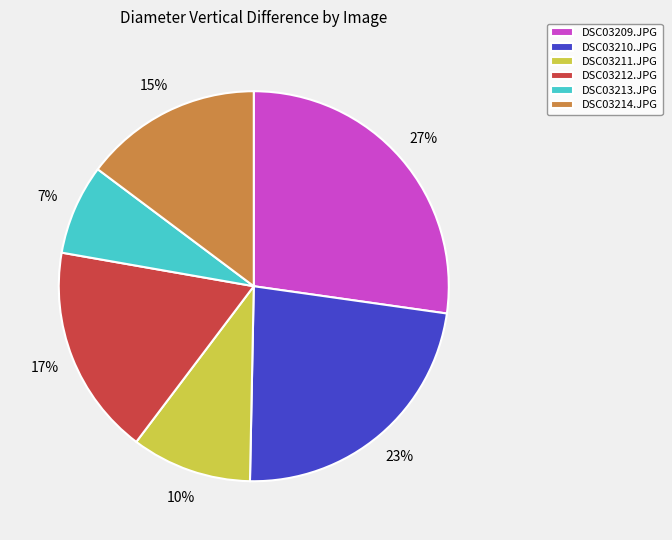

True or false: DSC03212.JPG accounts for 17% of the total.

True